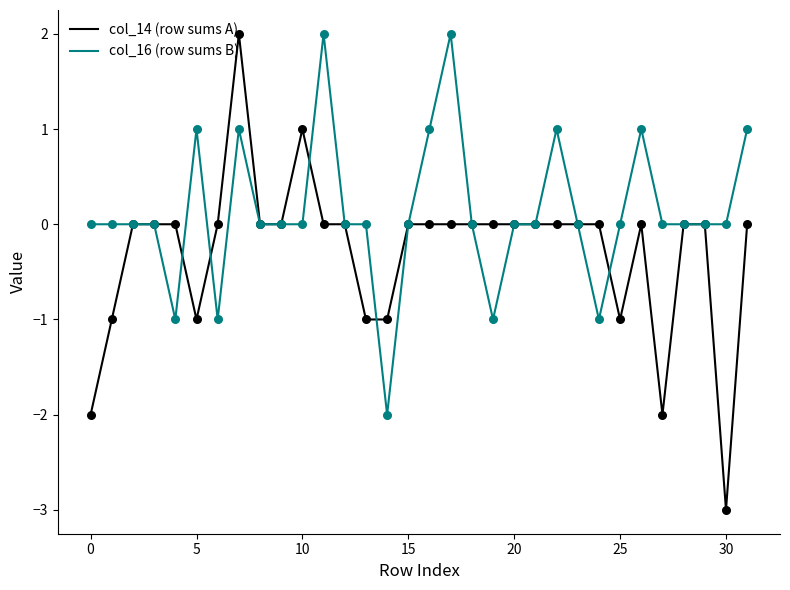

Which series has the largest total across all categories?

col_16 (row sums B)